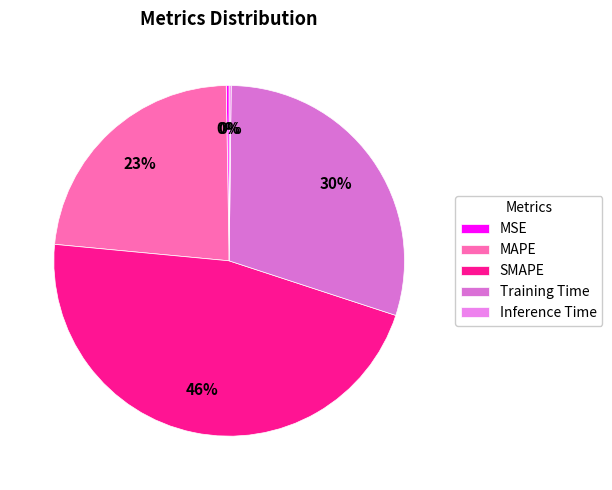

Does Training Time represent more than half of the total?

No